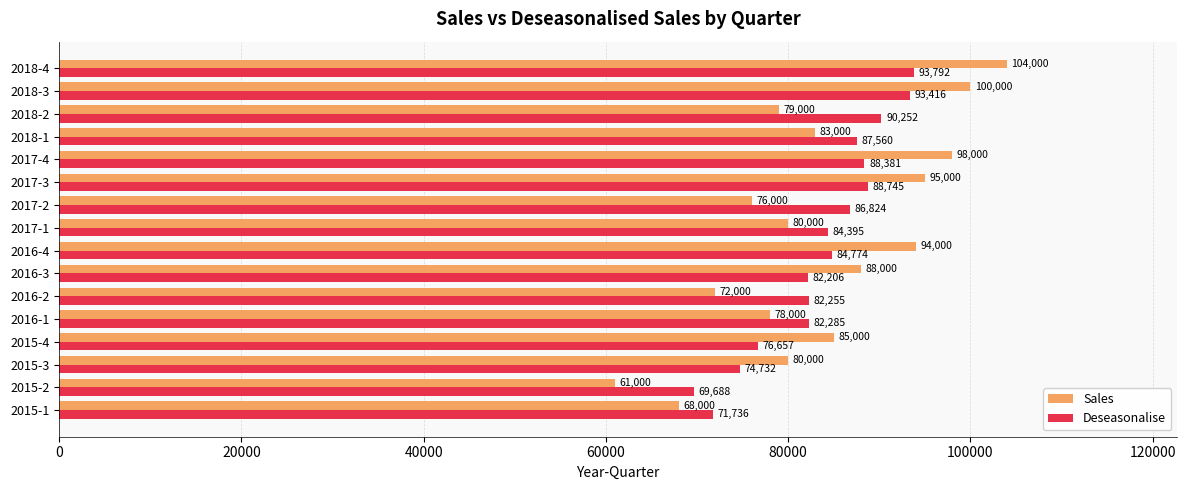

What are all the series names shown in the legend?

Sales, Deseasonalise